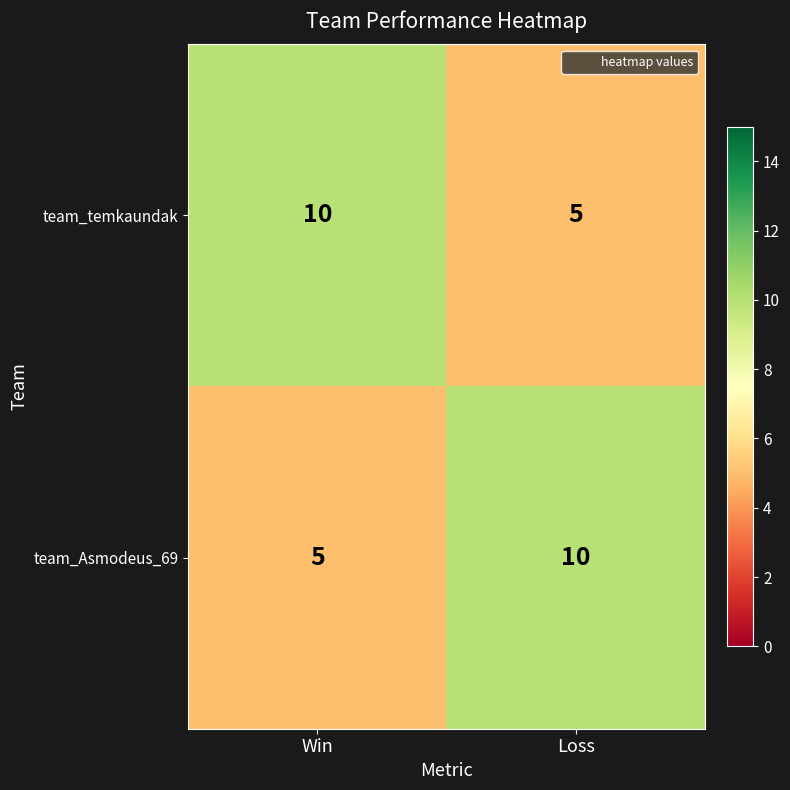

At Win, list the series in order from smallest to largest.

team_Asmodeus_69, team_temkaundak